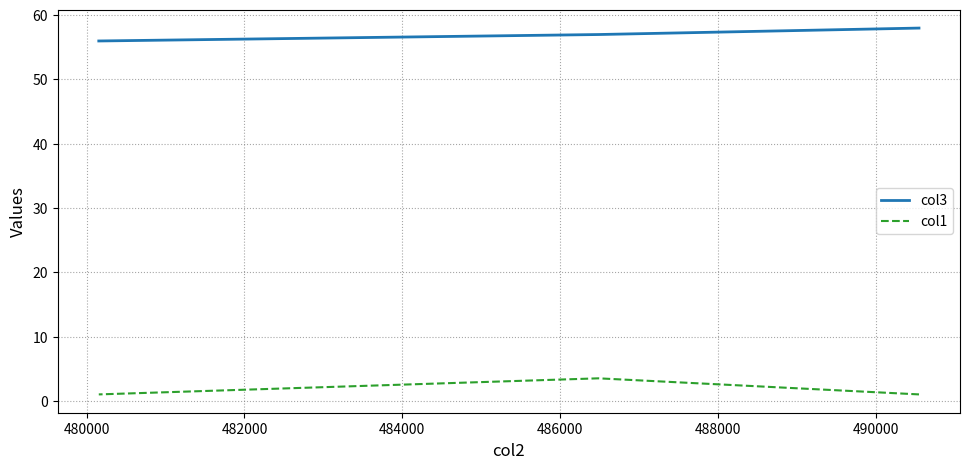

Does the chart display data point markers on the line(s)?

No